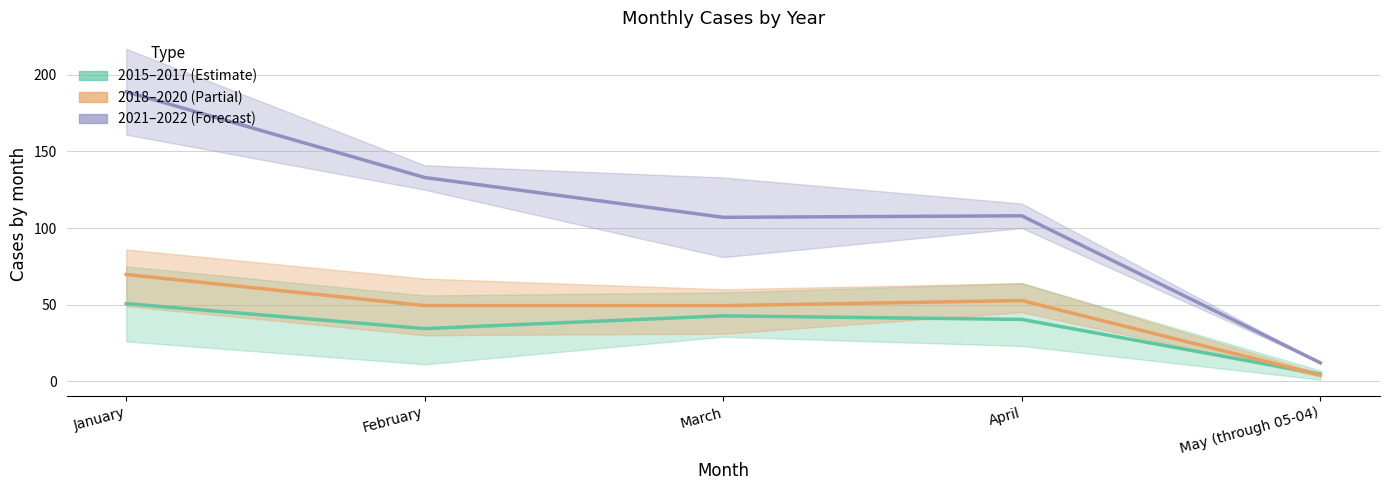

What is the label of the 3rd point from the right?

March